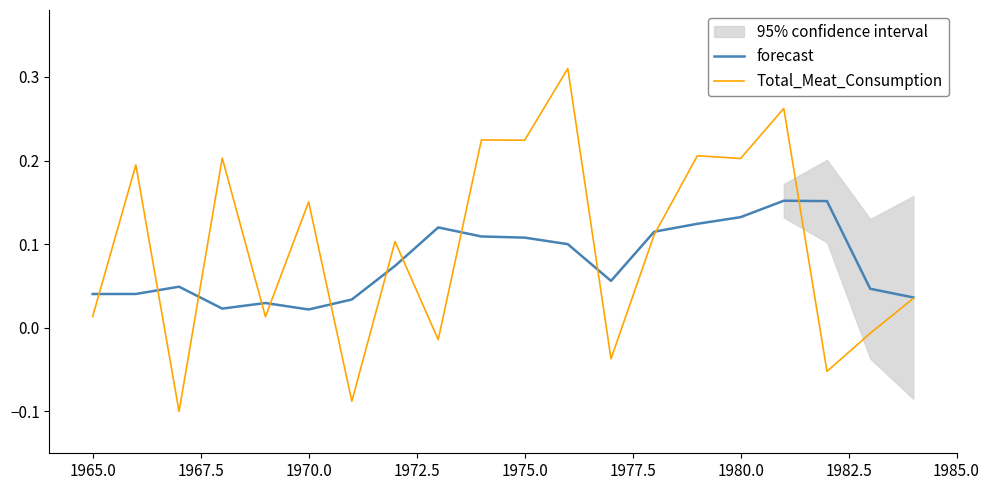

The Total_Meat_Consumption series shows 0.4 at 1975.0. True or false?

False